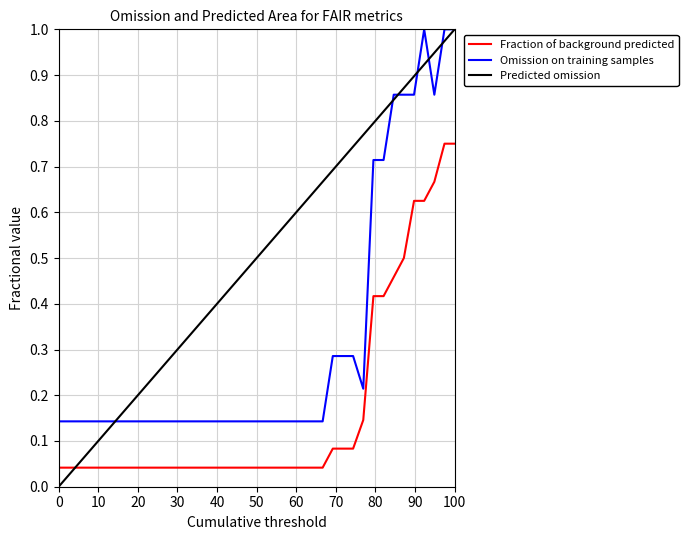

Which series has the largest total across all categories?

Predicted omission